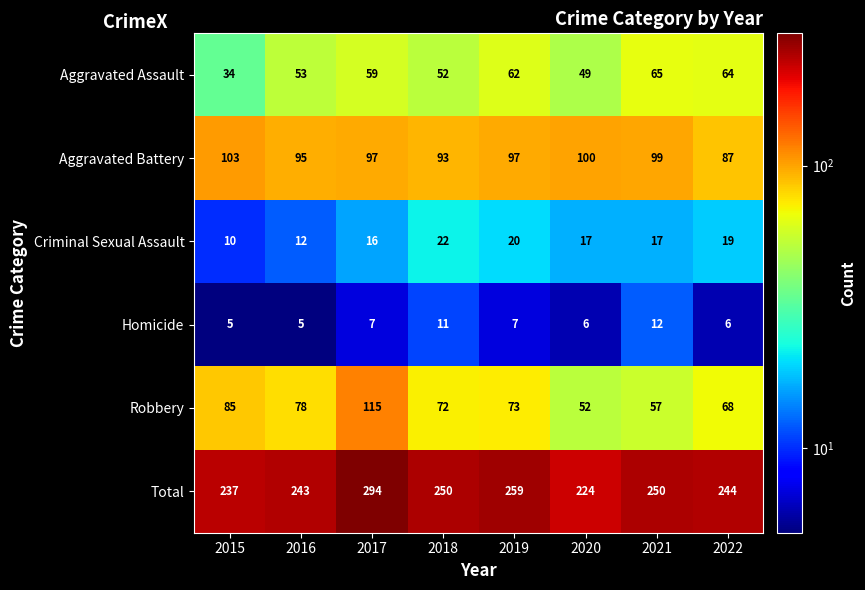

What is the smallest value displayed?

5